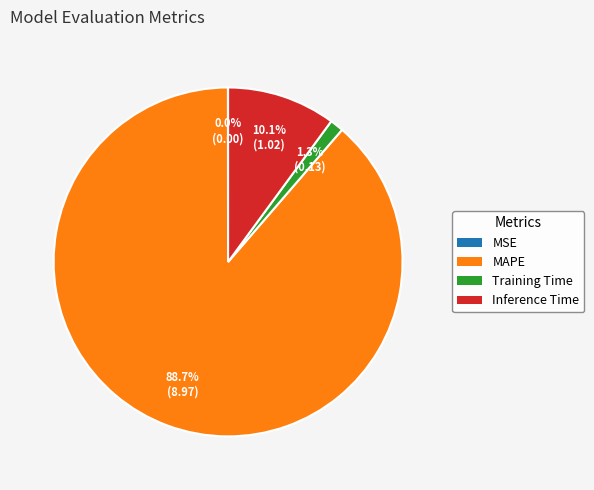

To the nearest percent, what portion does Inference Time represent?

10%